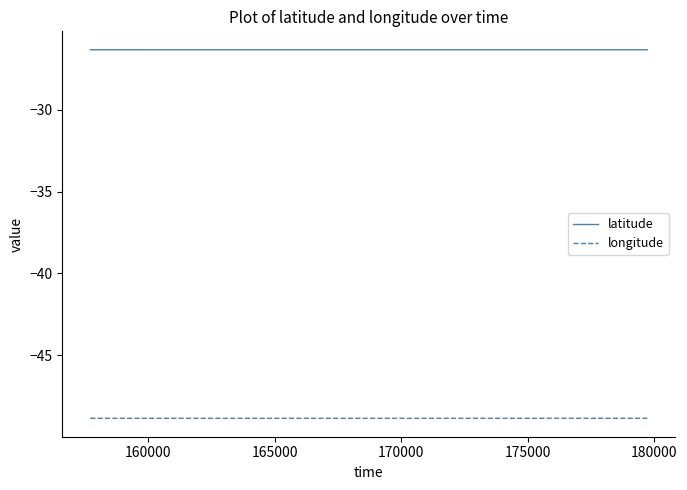

What is the highest value of the latitude series?

-26.3